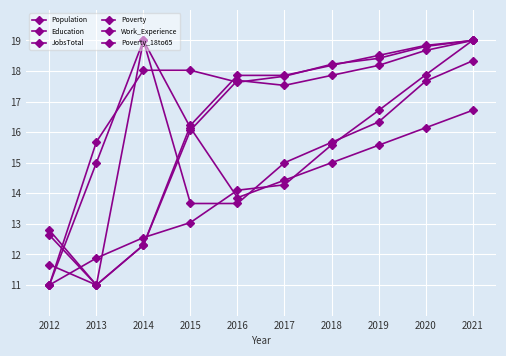

How many distinct data groups are displayed?

6